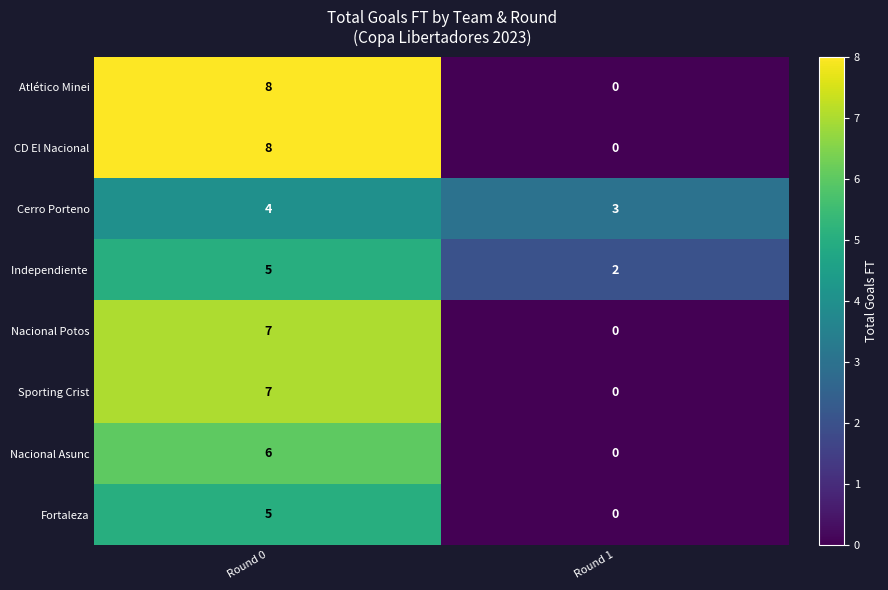

What is the approximate value of Cerro Porteno at Round 1?

3